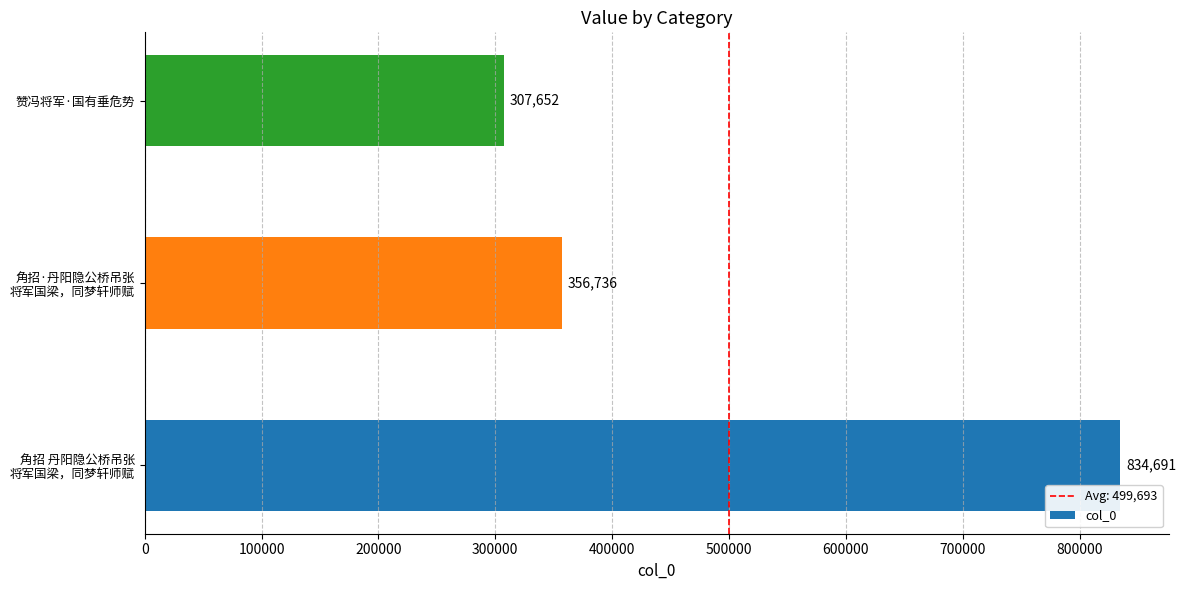

What value does the data have at 赞冯将军·国有垂危势?

307652